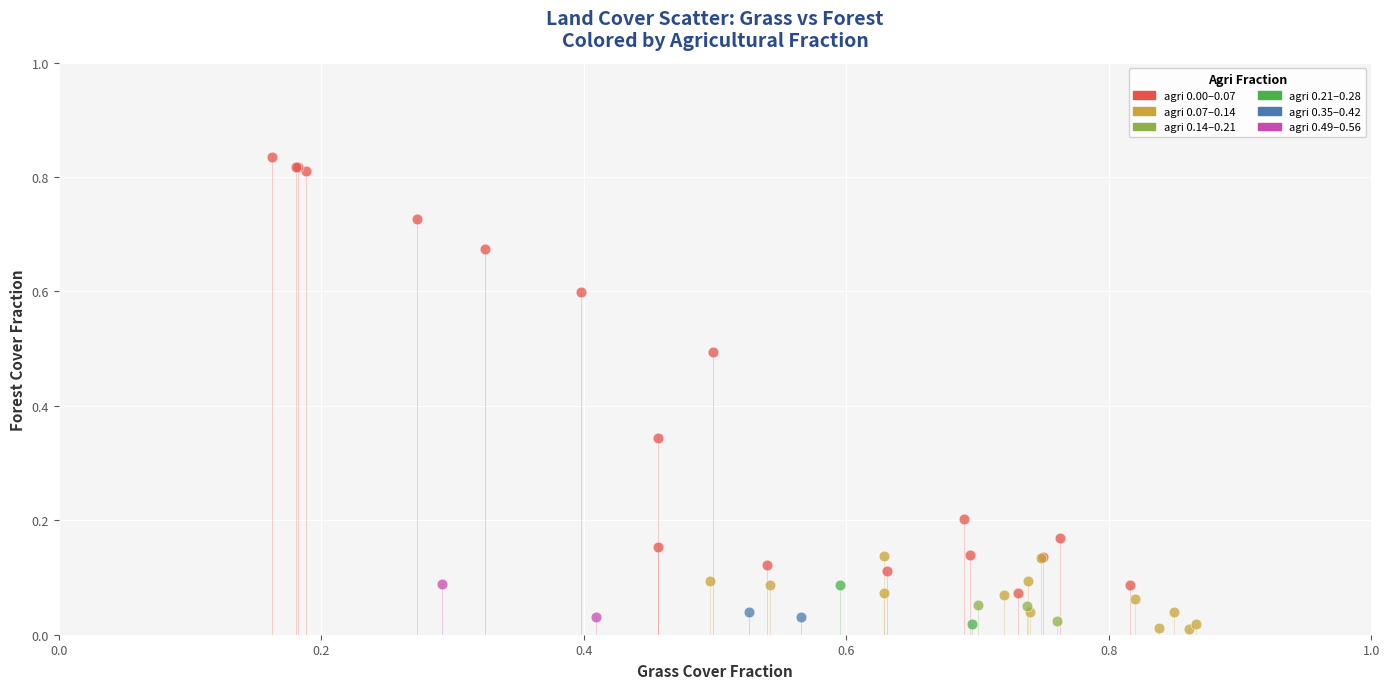

Which series reaches the maximum Y coordinate?

agri 0.00–0.07